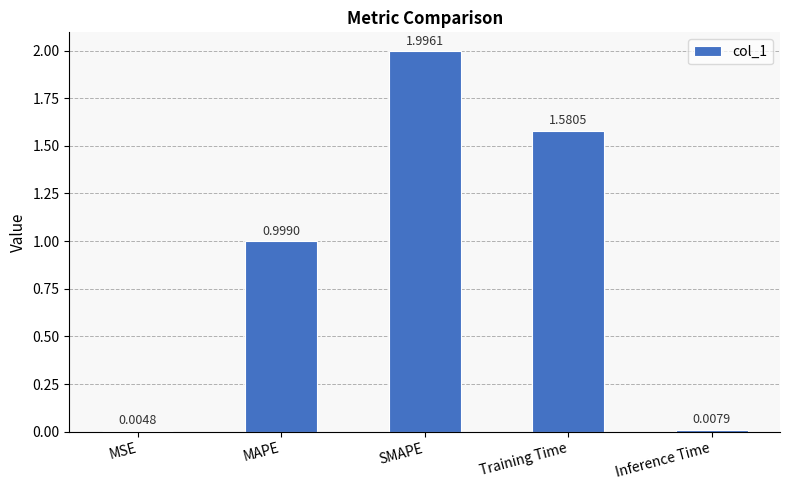

The value at SMAPE is 1.3. True or false?

False